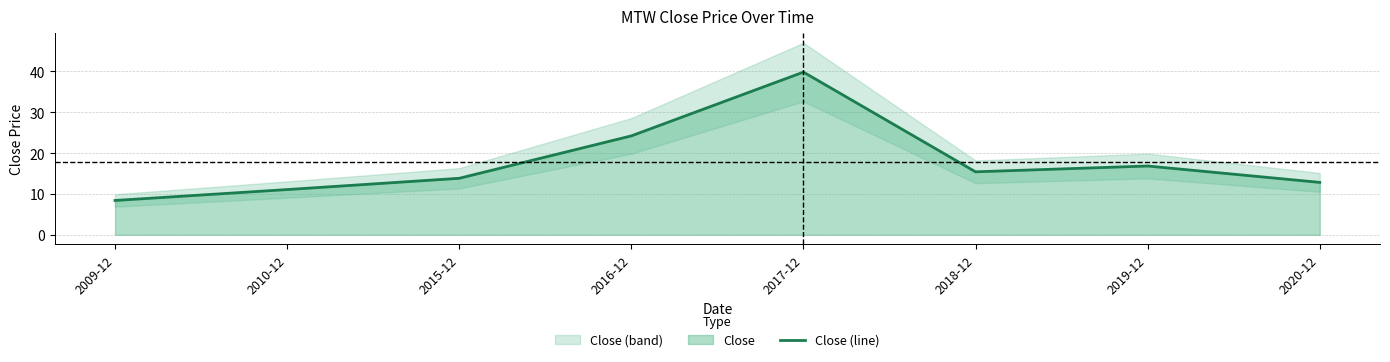

What is the label of the 3rd point from the right?

2018-12